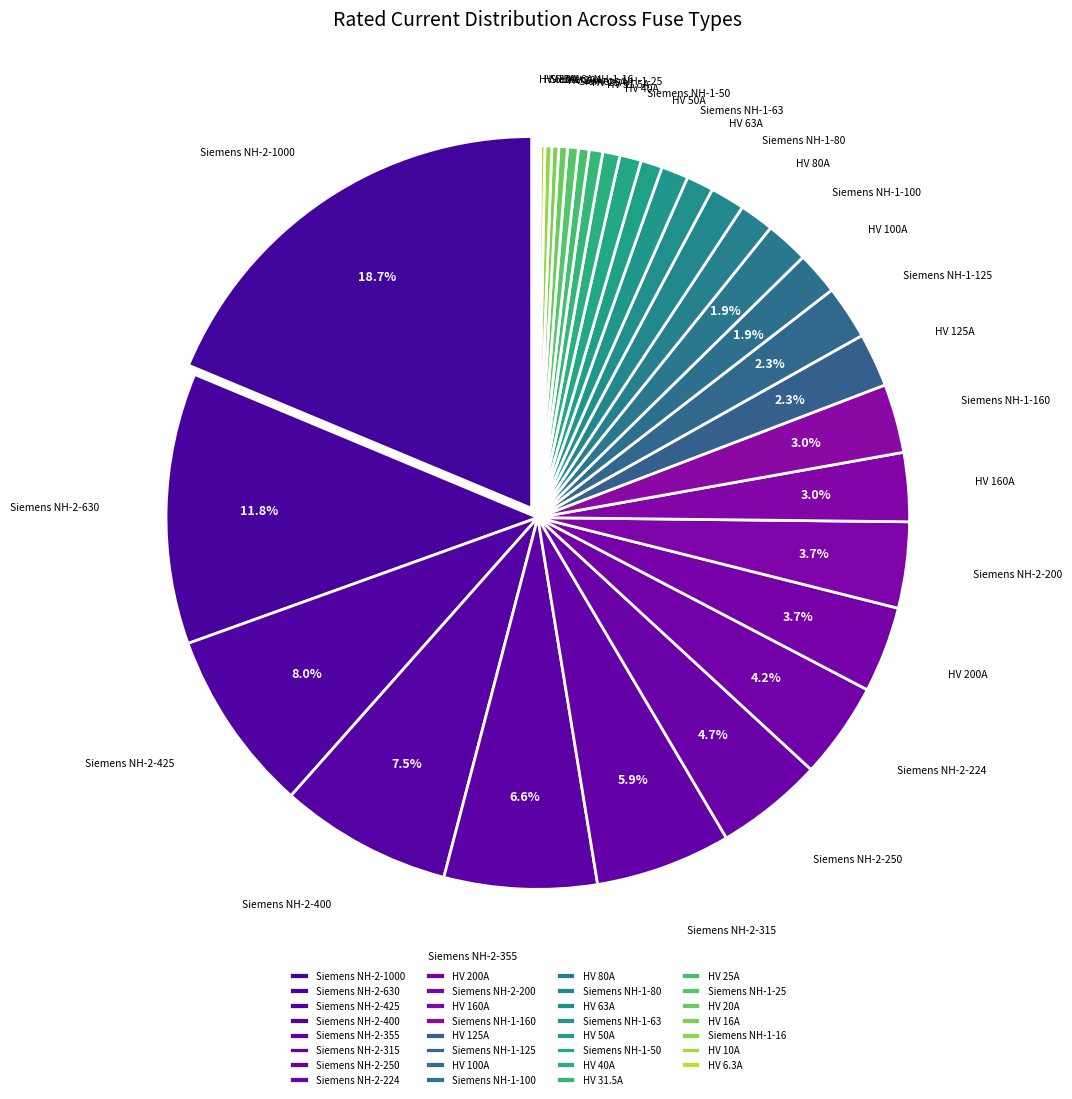

To the nearest percent, what is the difference between the largest and smallest slice percentages?

19%